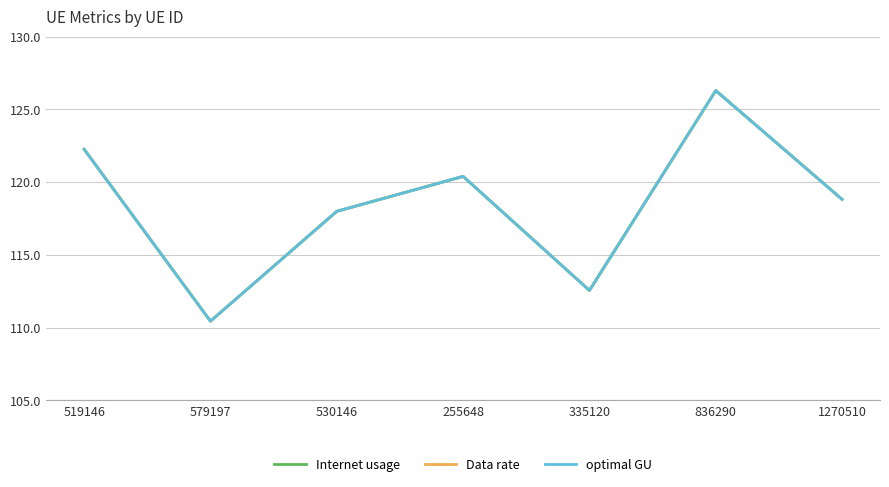

Reading right to left, extract all data points from this chart.

Internet usage: 118.8	126.3	112.6	120.4	118.0	110.4	122.3
Data rate: 118.8	126.3	112.6	120.4	118.0	110.4	122.3
optimal GU: 118.8	126.3	112.6	120.4	118.0	110.4	122.3